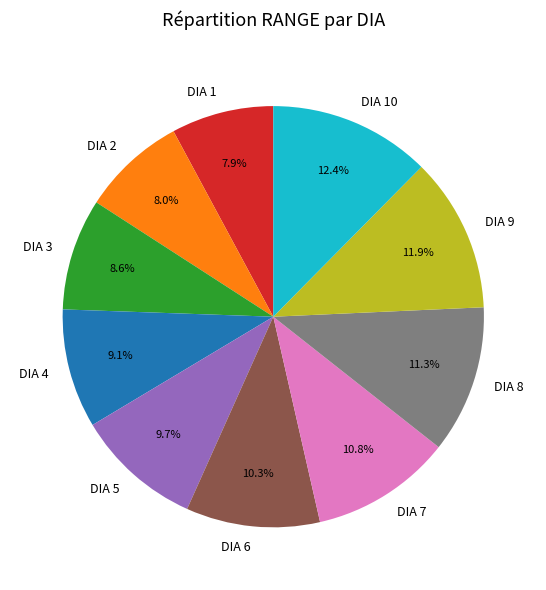

Which has a higher value, DIA 8 or DIA 10?

DIA 10